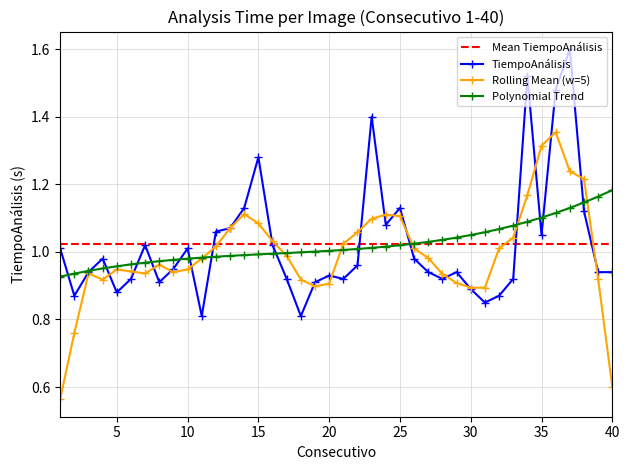

What is the difference between the second highest and minimum values?

0.7